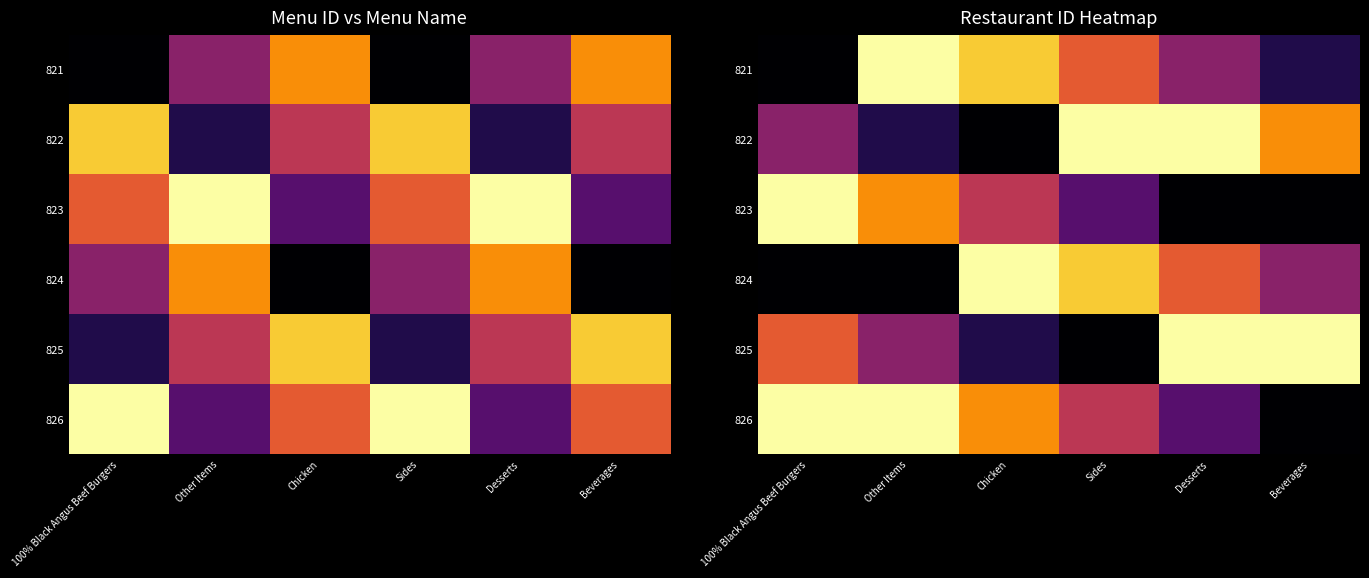

Is the value of 825 at Beverages greater than the value of 821 at Sides?

Yes